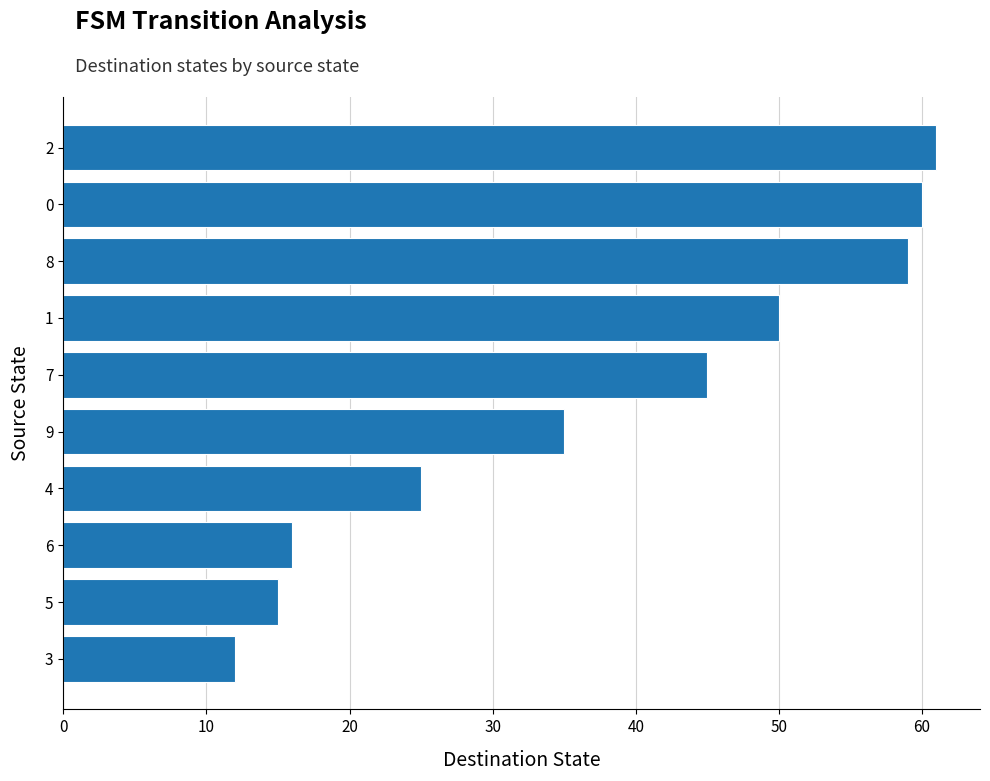

What value does the data have at 0, to the nearest 5?

60